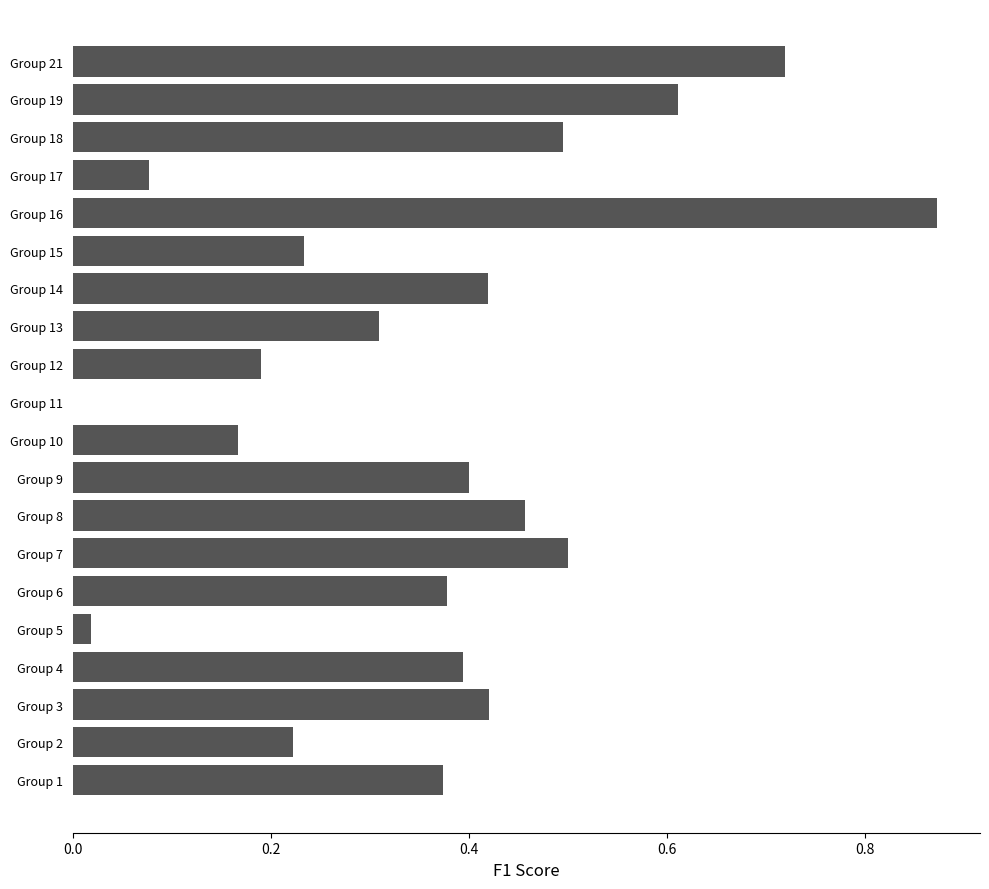

The value at Group 10 is 0.3. True or false?

False